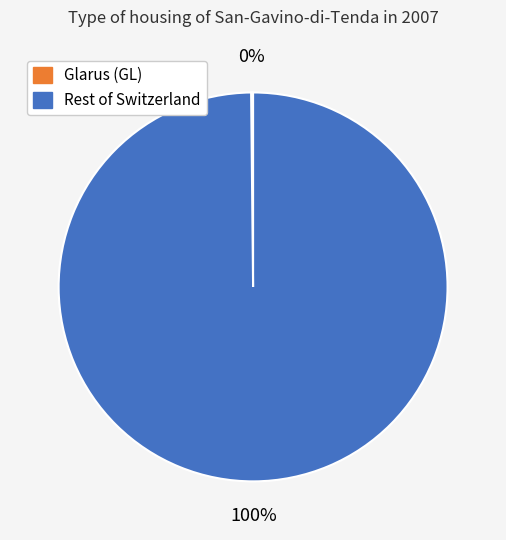

Does any single category account for the majority?

Yes